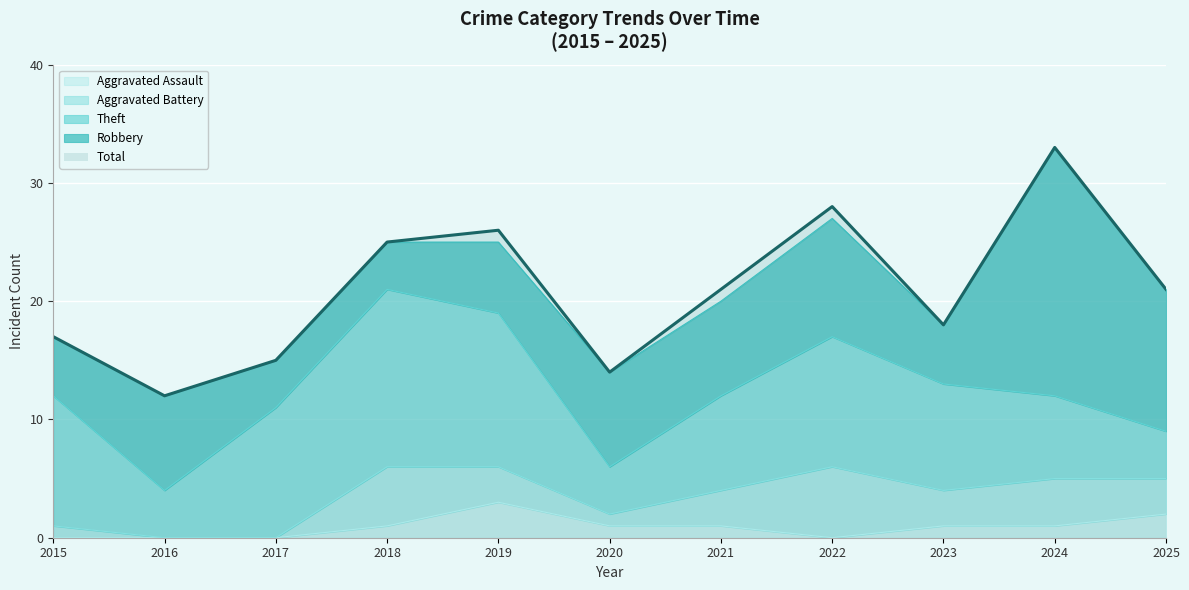

Does the chart display data point markers on the line(s)?

No